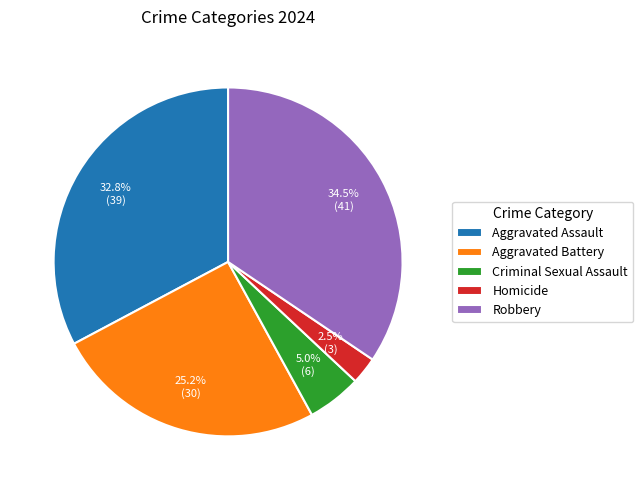

What percentage do Criminal Sexual Assault and Robbery together represent?

39.5%